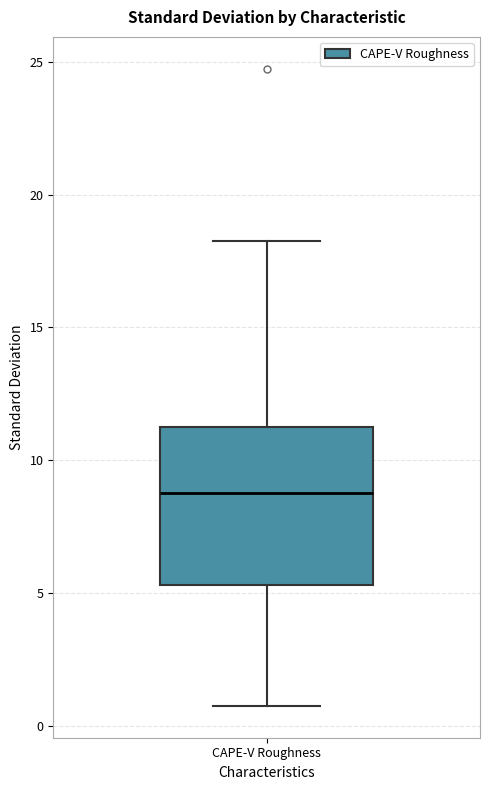

Where does the median line of the box for CAPE-V Roughness sit on the y-axis? The values are not printed on the chart, so give them approximately, as read against the axis.

9.0